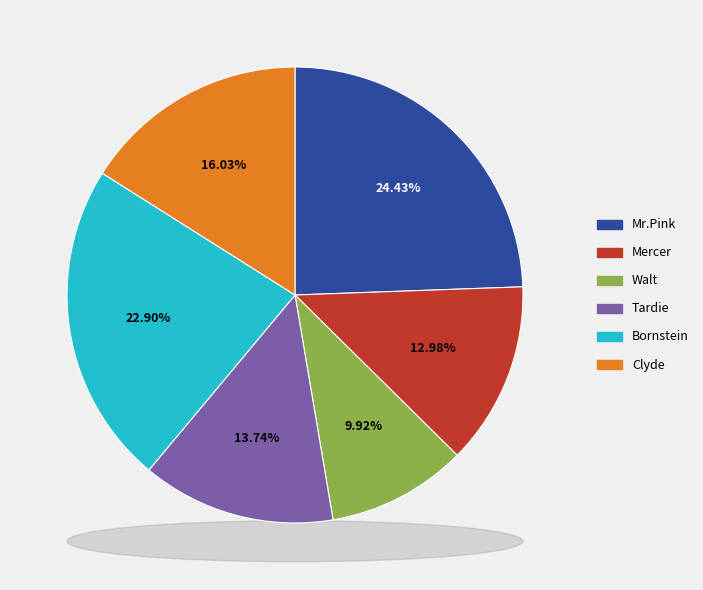

To the nearest percent, what portion does Clyde represent?

16%